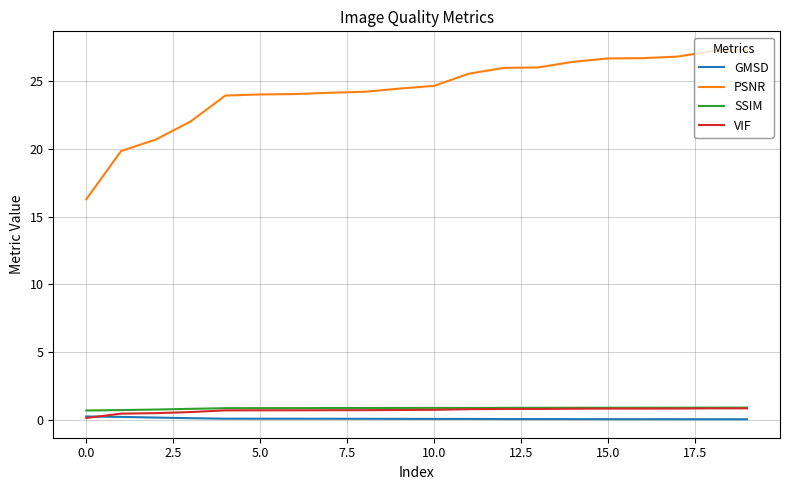

Does the chart display data point markers on the line(s)?

No